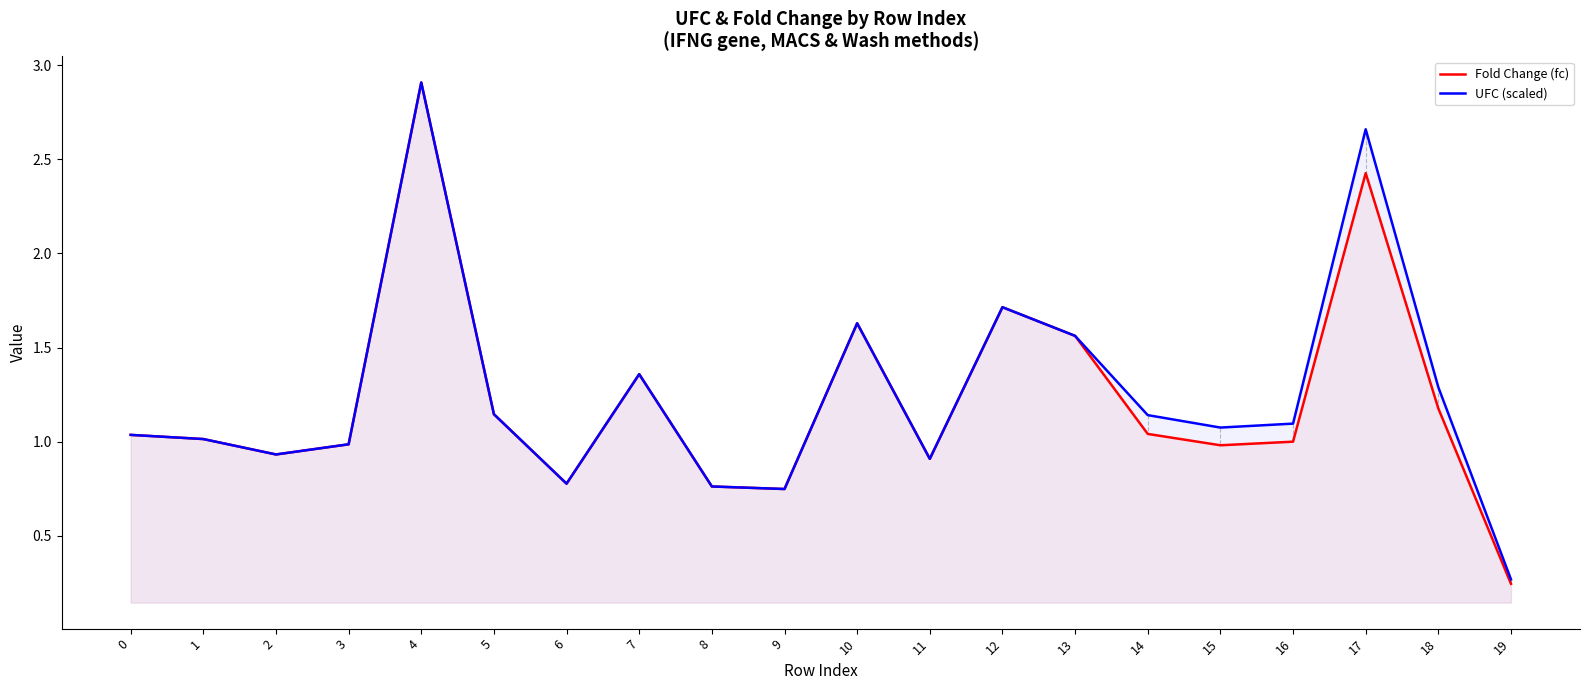

Which series has the widest spread of values?

Fold Change (fc)